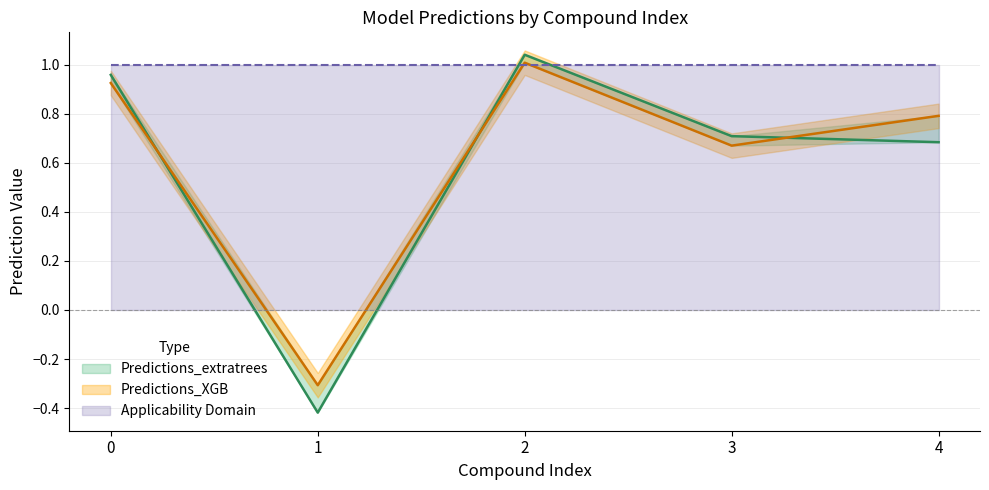

In Predictions_extratrees, how many points are lower than both neighbors (excluding endpoints)?

1